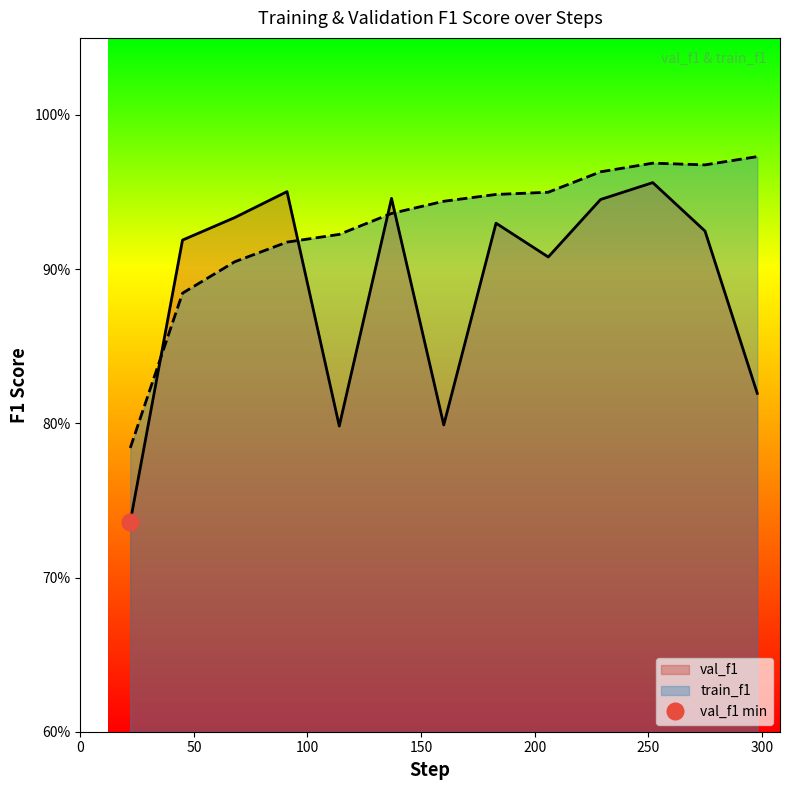

Does the chart have visible grid lines?

No